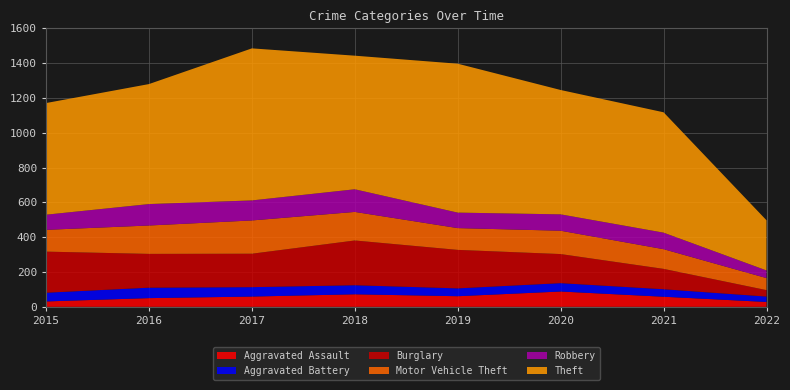

Reading left to right, extract all data points from this chart.

Aggravated Assault: 2015=31	2016=50	2017=59	2018=72	2019=61	2020=88	2021=58	2022=28
Aggravated Battery: 2015=50	2016=60	2017=54	2018=52	2019=45	2020=48	2021=43	2022=31
Burglary: 2015=236	2016=194	2017=192	2018=257	2019=221	2020=167	2021=117	2022=37
Motor Vehicle Theft: 2015=125	2016=163	2017=191	2018=164	2019=125	2020=134	2021=113	2022=69
Robbery: 2015=87	2016=123	2017=115	2018=130	2019=89	2020=94	2021=95	2022=44
Theft: 2015=641	2016=689	2017=873	2018=767	2019=855	2020=714	2021=691	2022=288